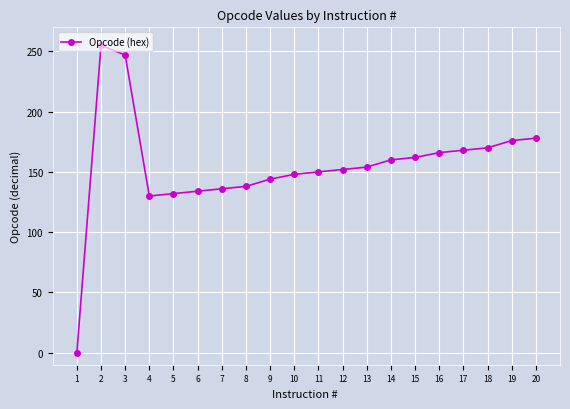

Reading right to left, extract all data points from this chart.

20=178	19=176	18=170	17=168	16=166	15=162	14=160	13=154	12=152	11=150	10=148	9=144	8=138	7=136	6=134	5=132	4=130	3=247	2=255	1=0